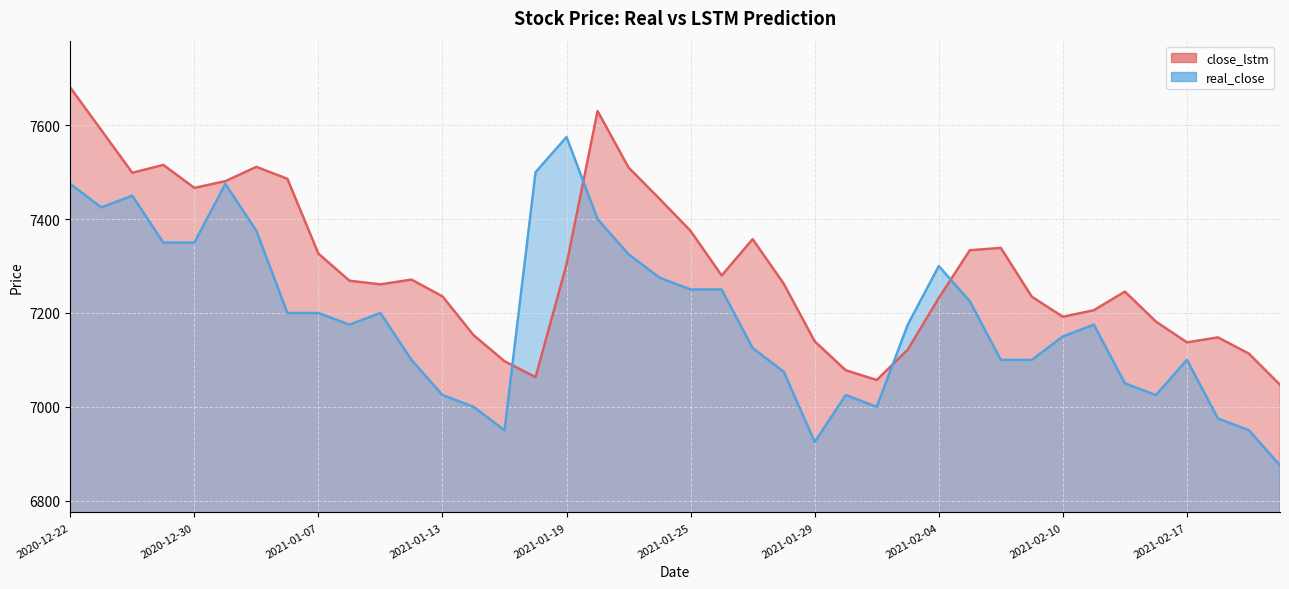

After their last crossing, which series has the higher values: real_close or close_lstm?

close_lstm